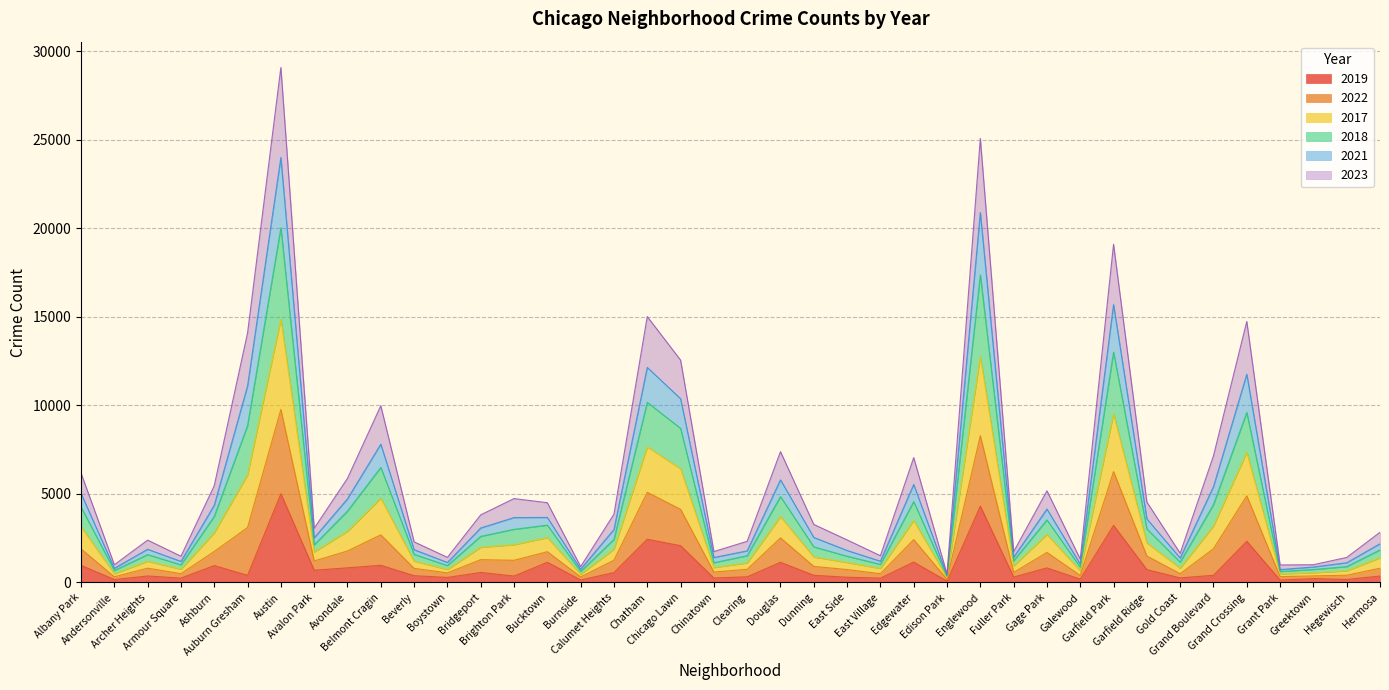

Which category has the lowest value across all series?

Edison Park